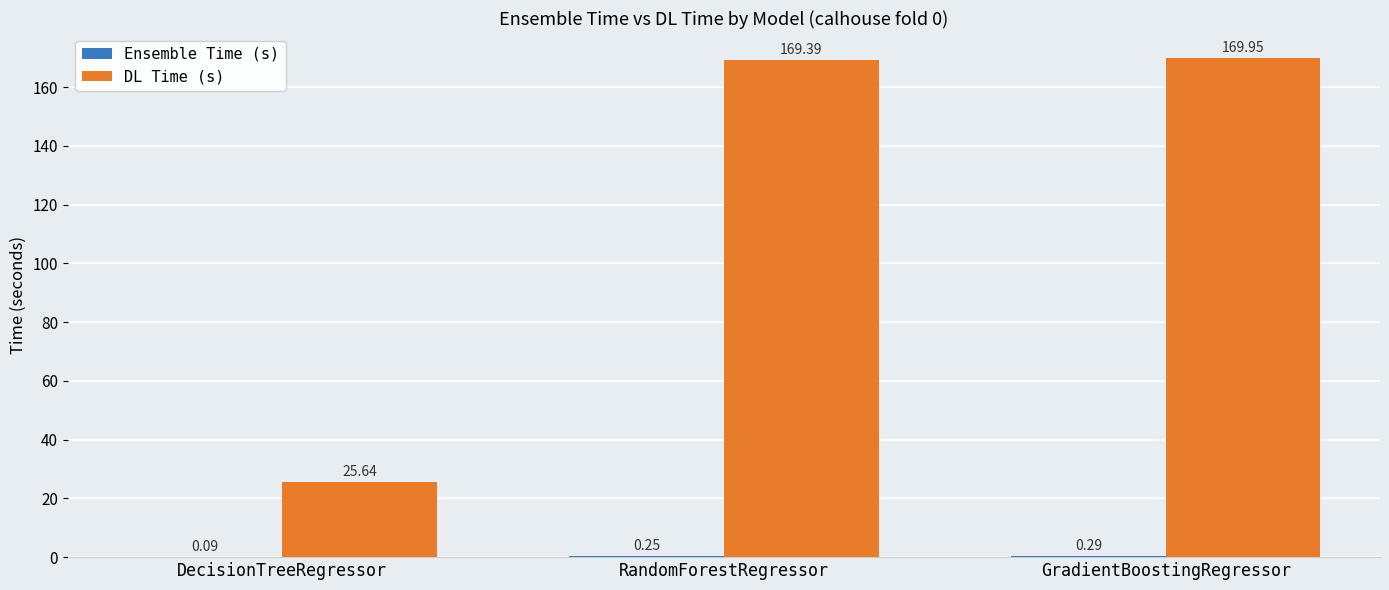

At which category is the sum across all series the highest?

GradientBoostingRegressor